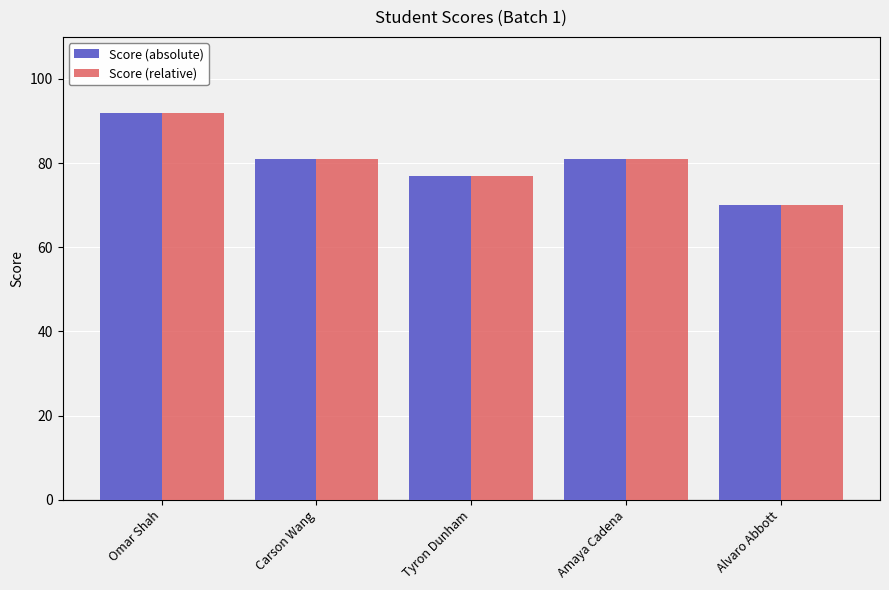

What is the difference between the Score (relative) values at Amaya Cadena and Omar Shah?

11